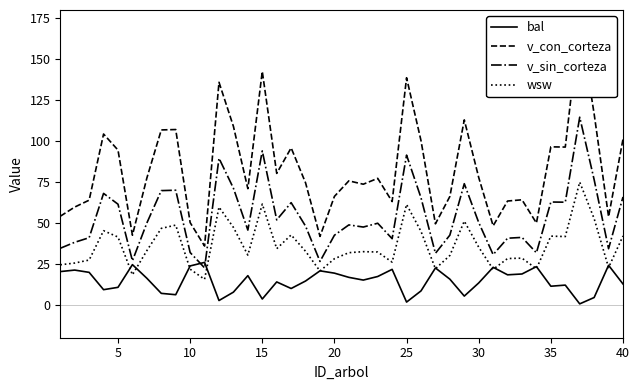

What is the difference between the second highest and second lowest values in the v_con_corteza series?

100.7